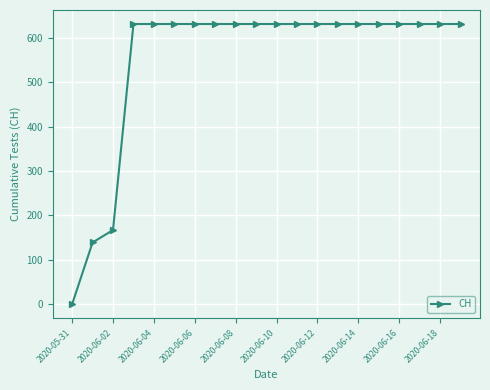

Reading right to left, extract all data points from this chart.

631	631	631	631	631	631	631	631	631	631	631	631	631	631	631	631	631	167	139	0